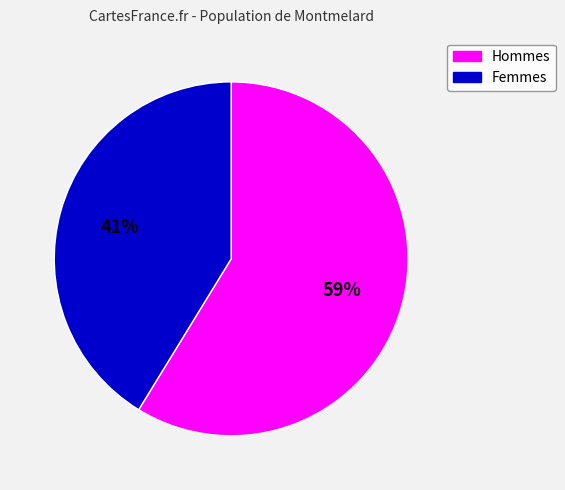

Is there a majority slice in this chart?

Yes